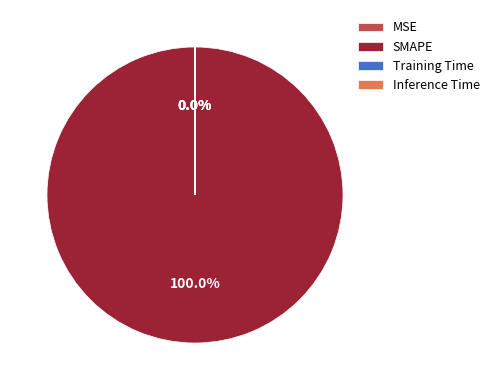

Is it true that SMAPE is 99% of the pie?

False